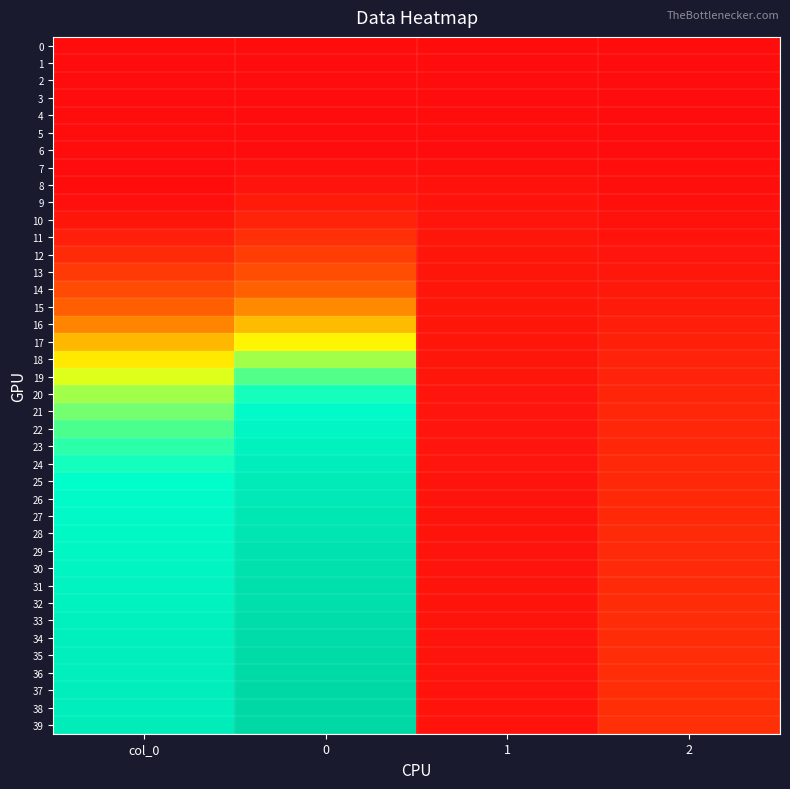

Which series has the largest total across all categories?

39